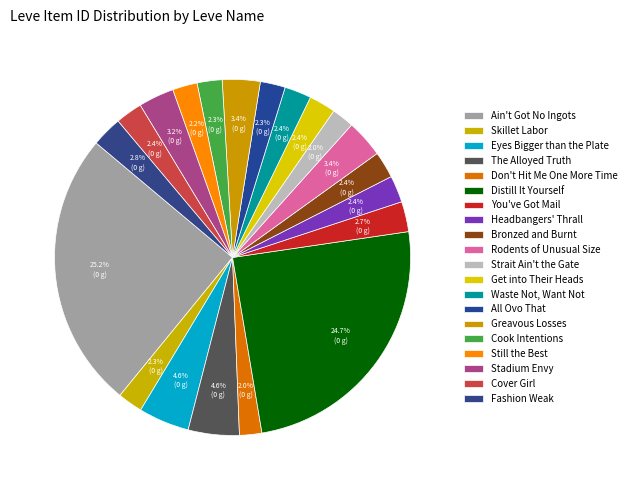

Which has a higher value, Strait Ain't the Gate or Bronzed and Burnt?

Bronzed and Burnt